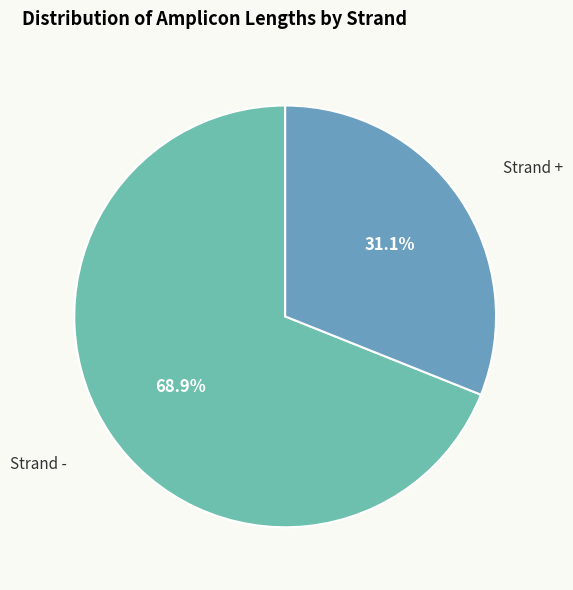

Which slice is the smallest?

+